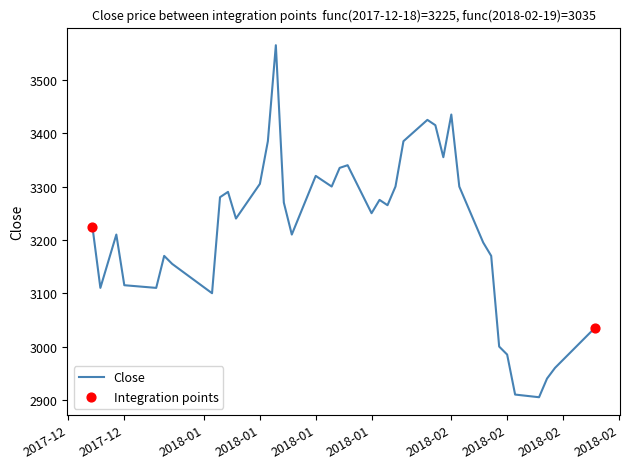

What is the greatest value displayed?

3565